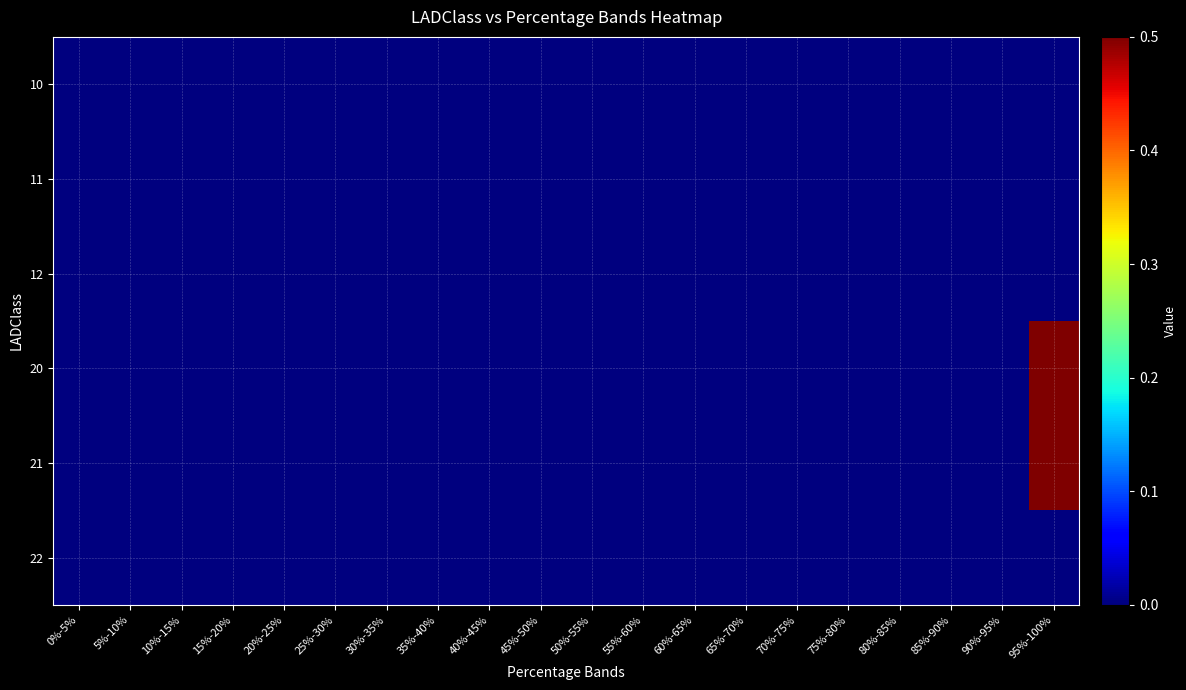

Which series has the largest range (max minus min)?

20